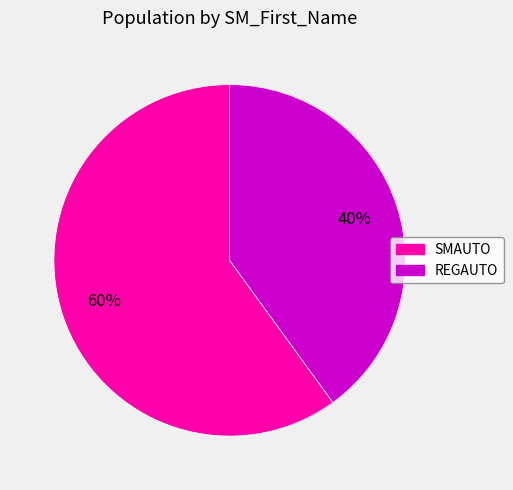

How many slices are in this pie chart?

2